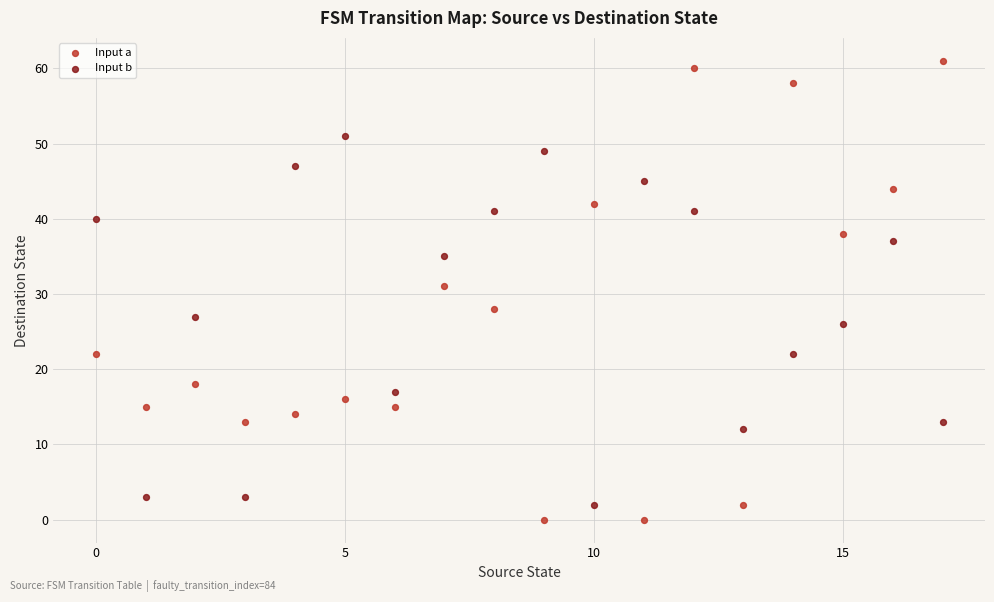

Which series contains the highest Y value?

Input a